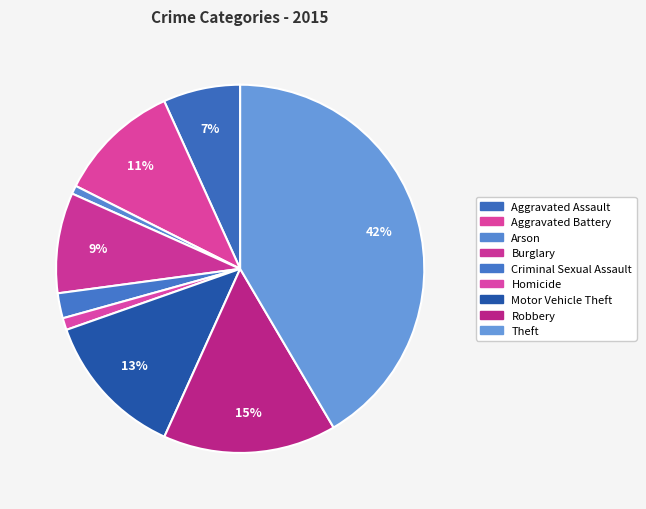

How many segments does this pie chart have?

9